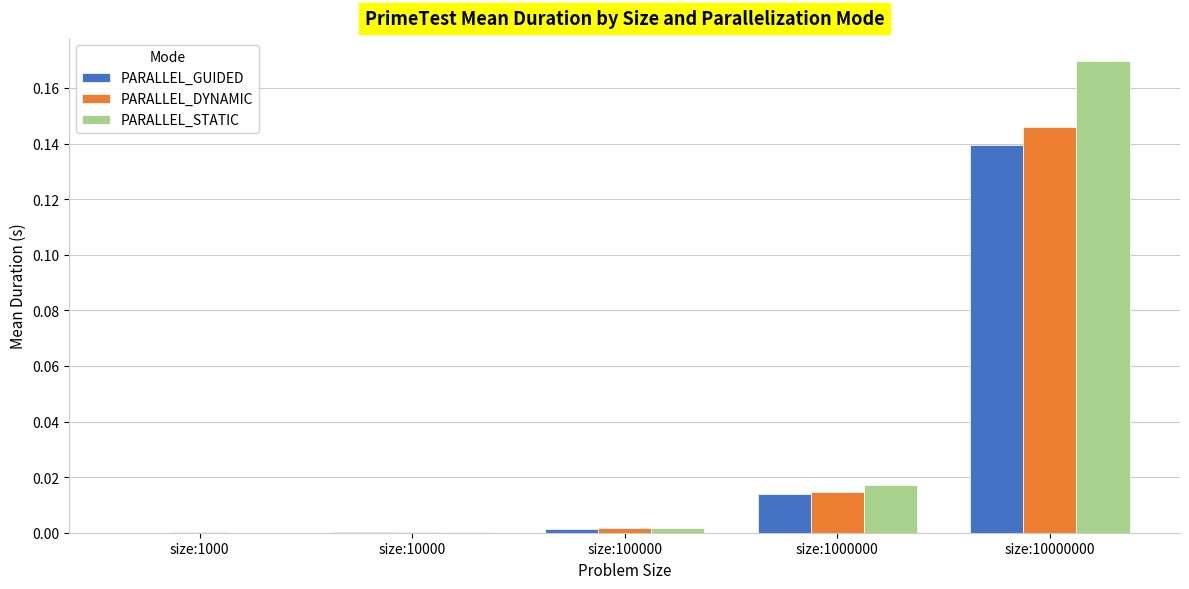

The PARALLEL_GUIDED series shows 0.0 at size:1000000. True or false?

True